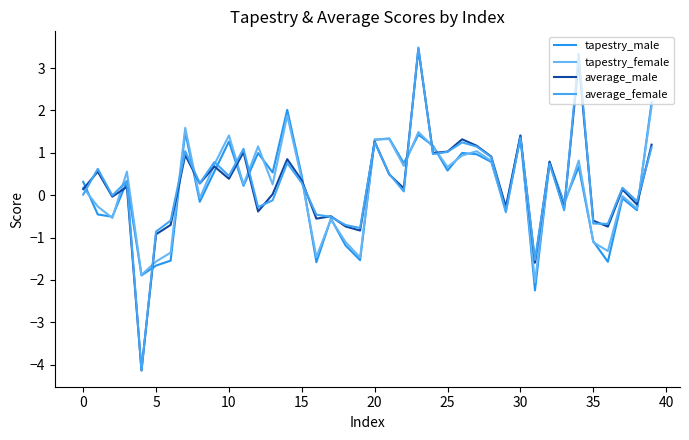

How many lines are shown in the chart?

4